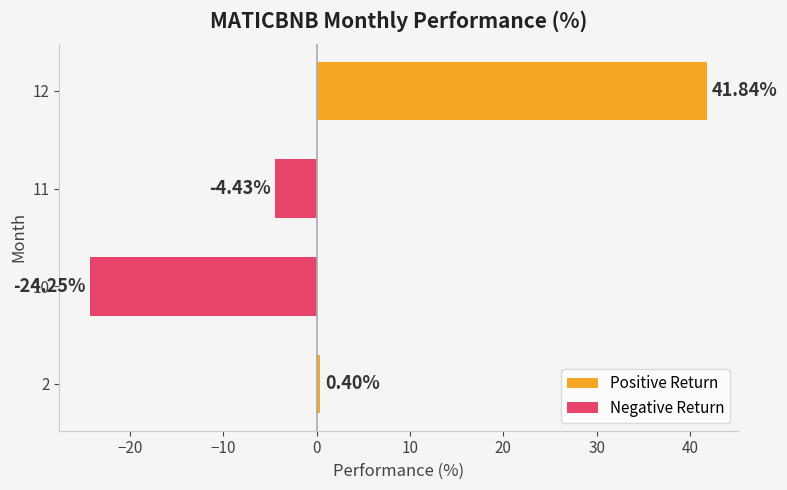

What is the highest value of the Positive Return series?

41.8